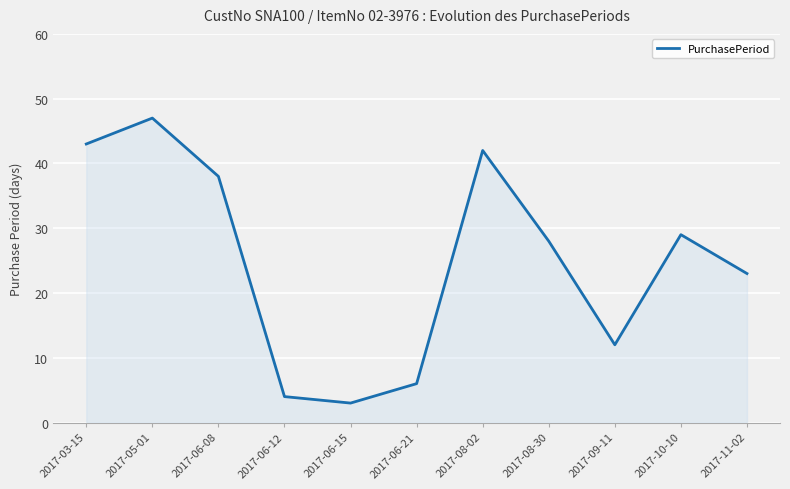

Where is the first local minimum?

2017-06-15